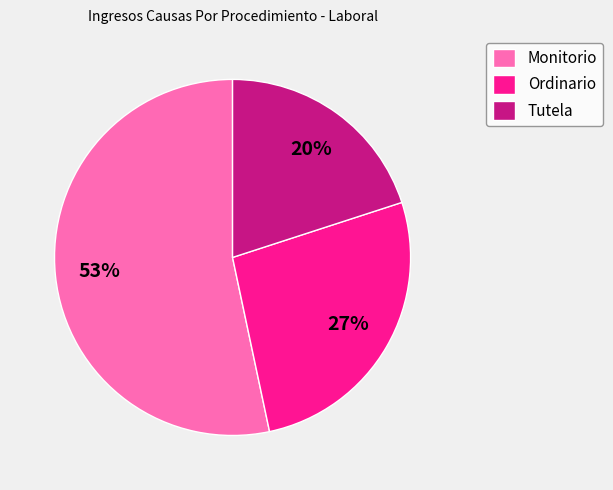

Do Monitorio and Tutela together represent more than half of the pie?

Yes